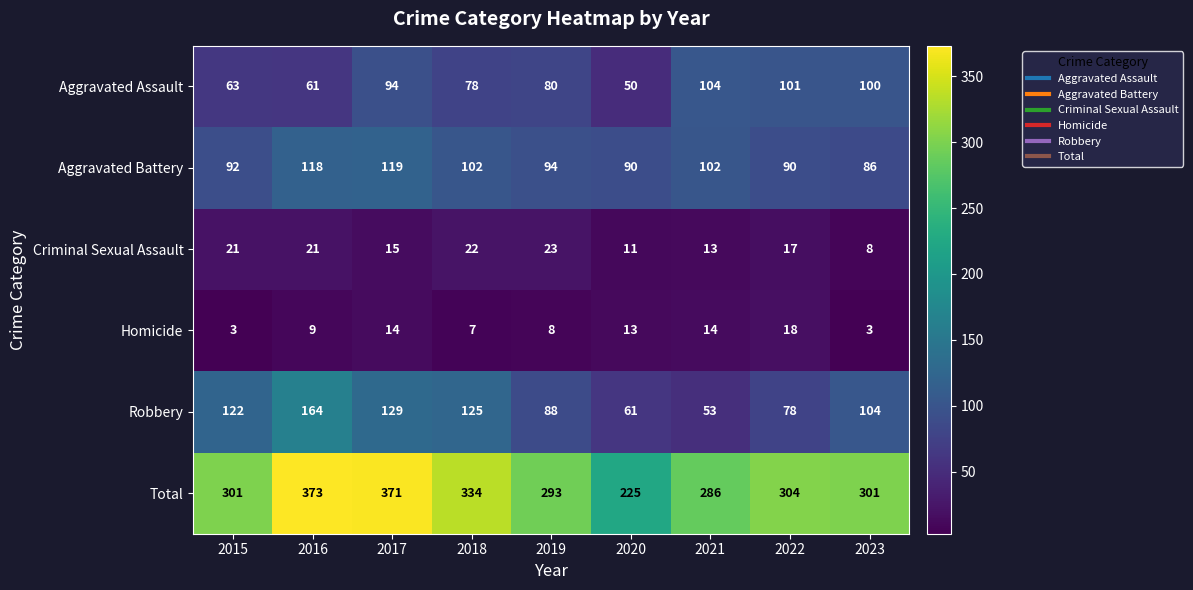

Between 2018 and 2019, which series saw the biggest shift?

Total